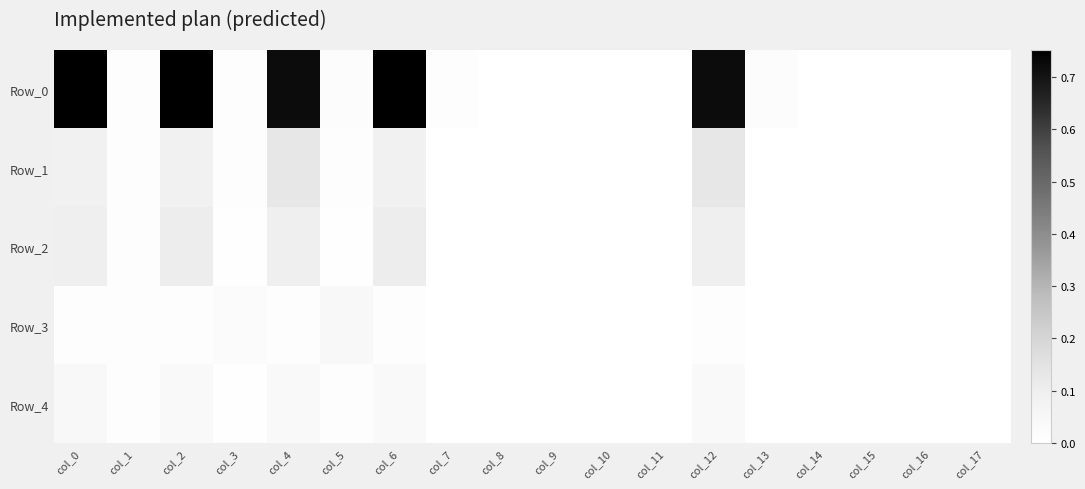

Count the number of categories in the chart.

18